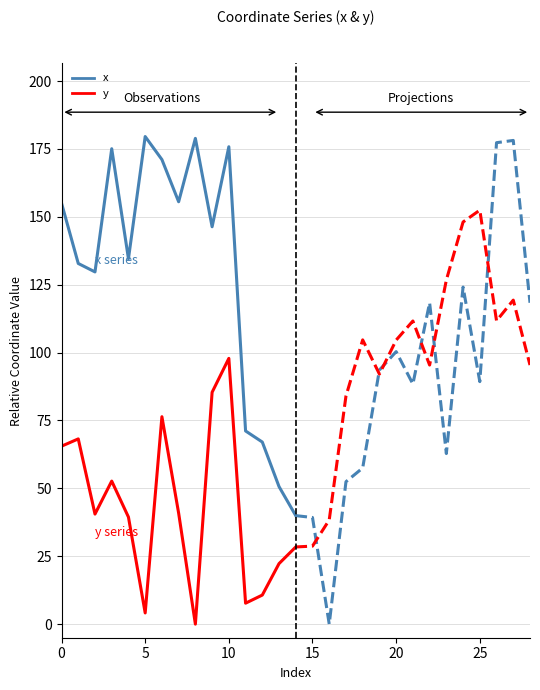

What is the difference between the second highest and minimum values in the x series?

138.9